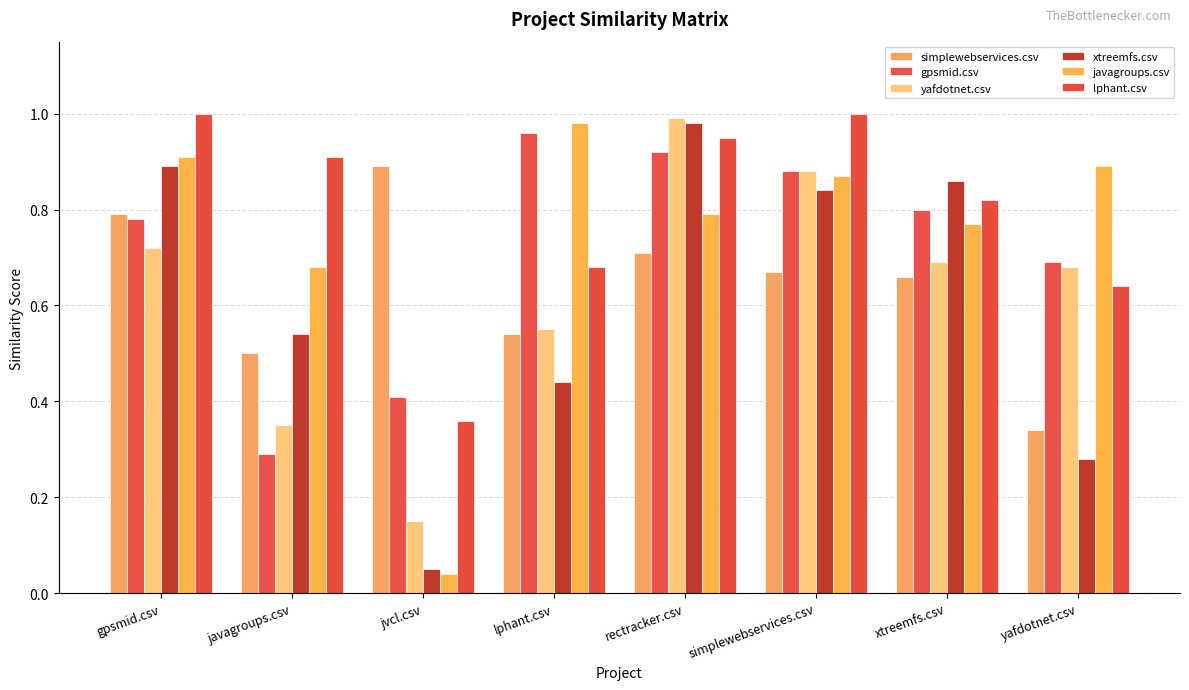

How many bars are there in total?

48